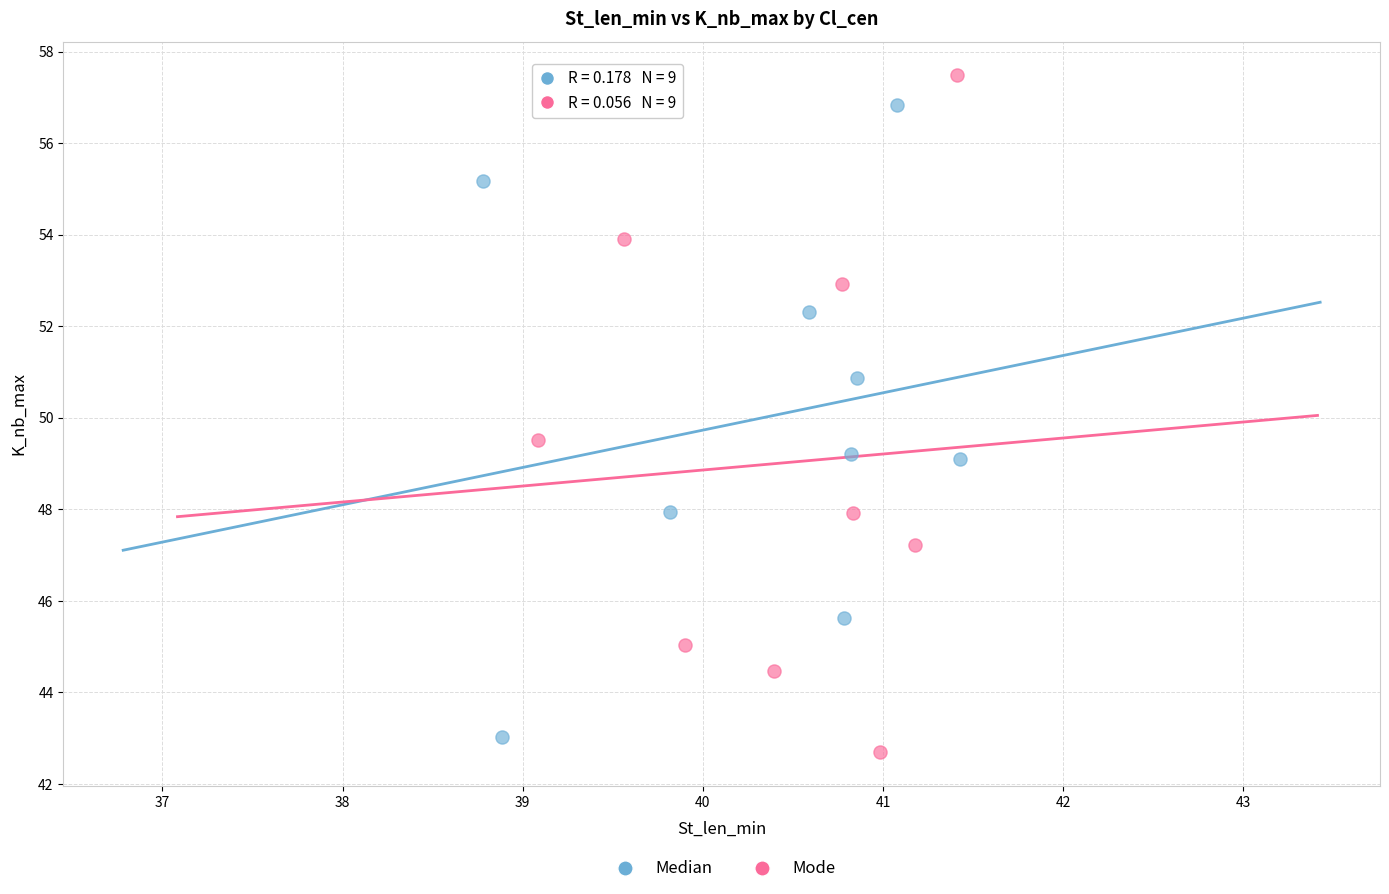

Which series contains the lowest Y value?

Mode